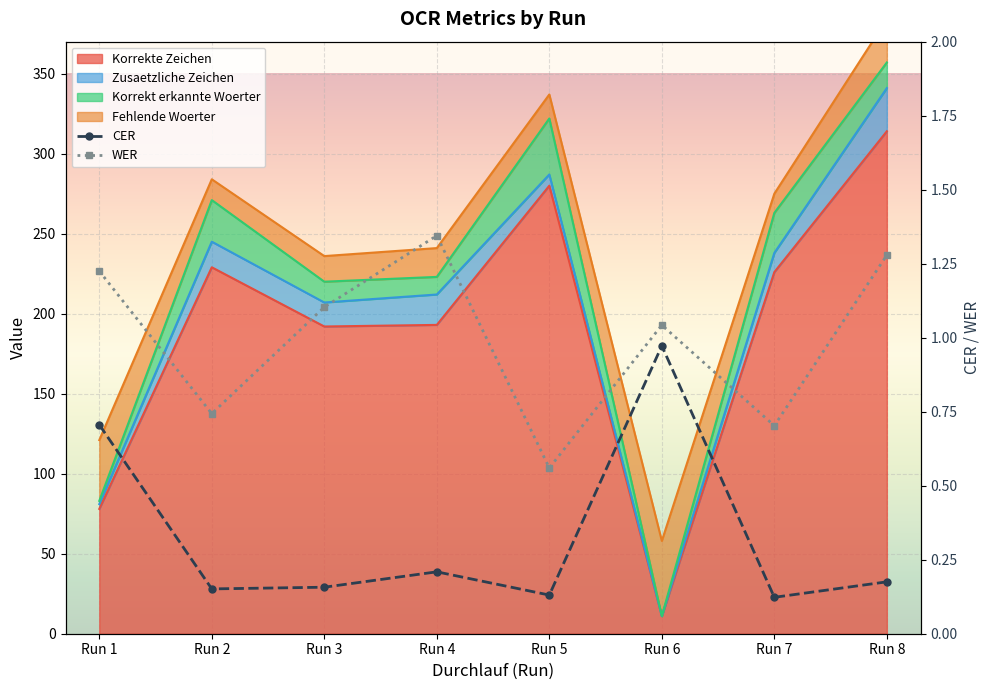

How many lines are shown in the chart?

2